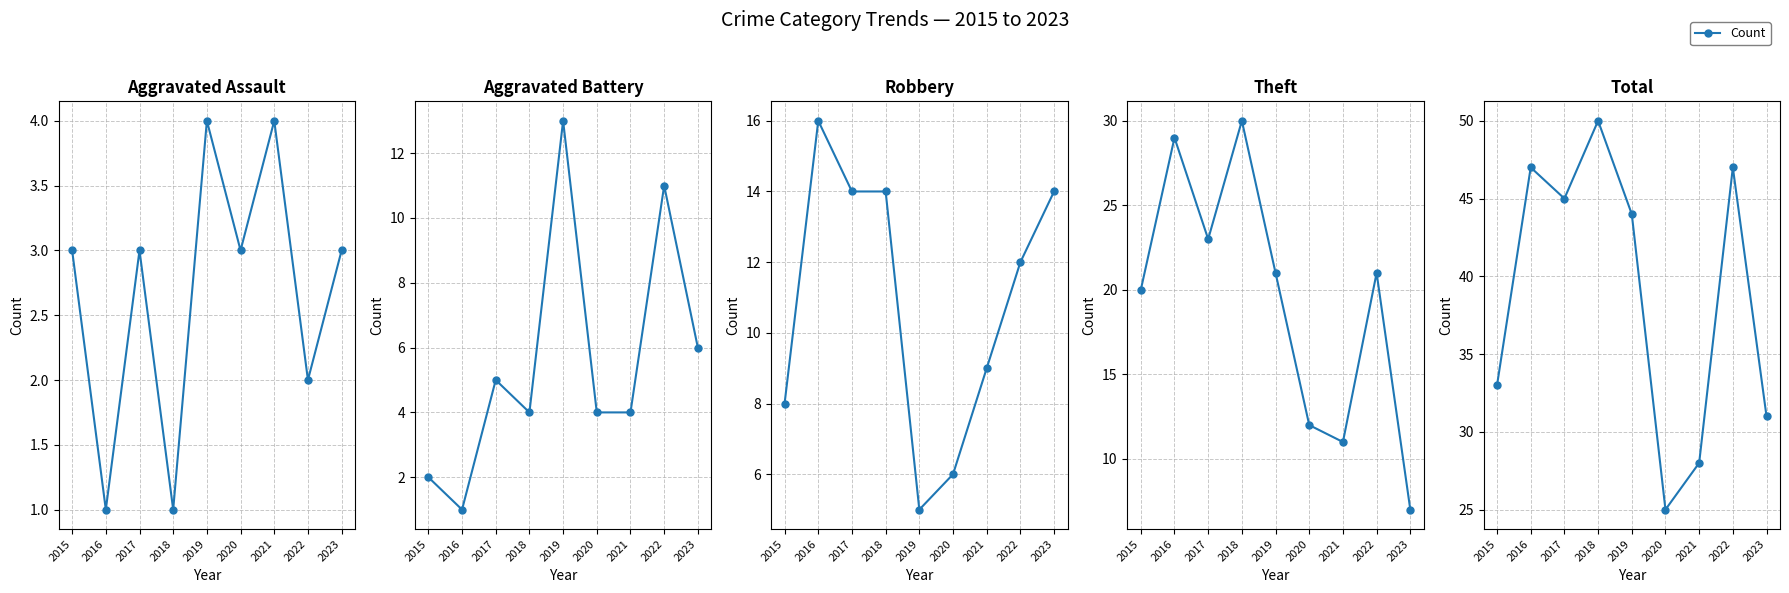

Where does the Aggravated Assault series first go above 3?

2019